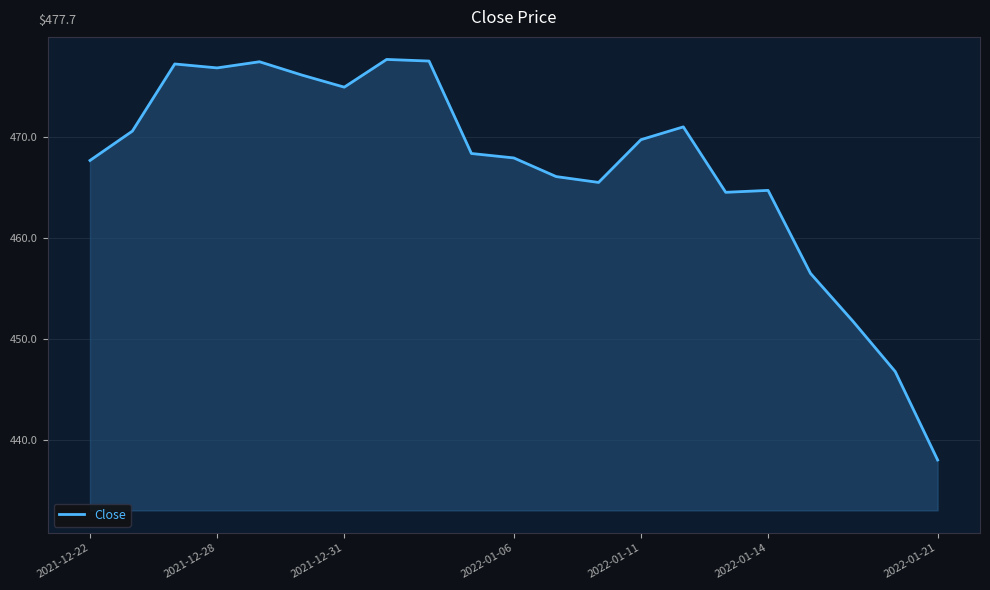

What is the difference between the maximum and minimum values?

39.7